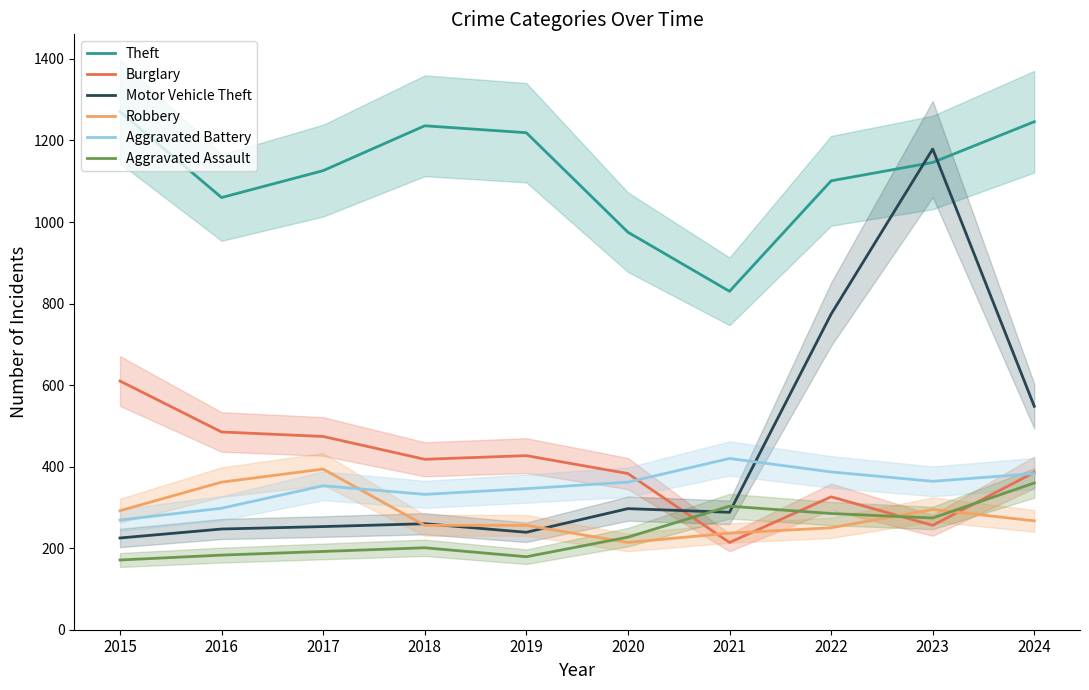

Rank the categories by Burglary value from lowest to highest.

2021, 2023, 2022, 2020, 2024, 2018, 2019, 2017, 2016, 2015